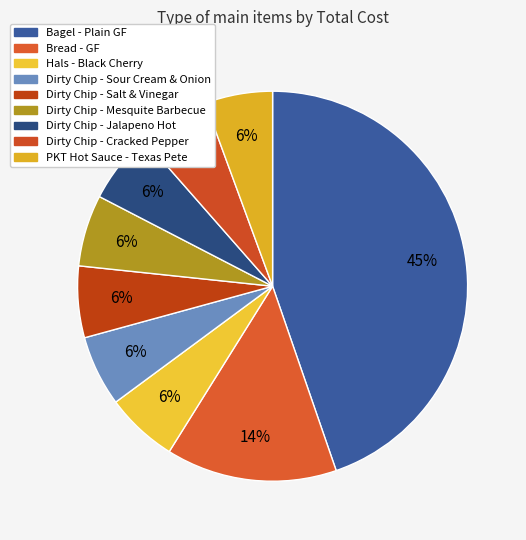

What is the ratio of the value at Bagel - Plain GF to the value at Dirty Chip - Jalapeno Hot?

7.5